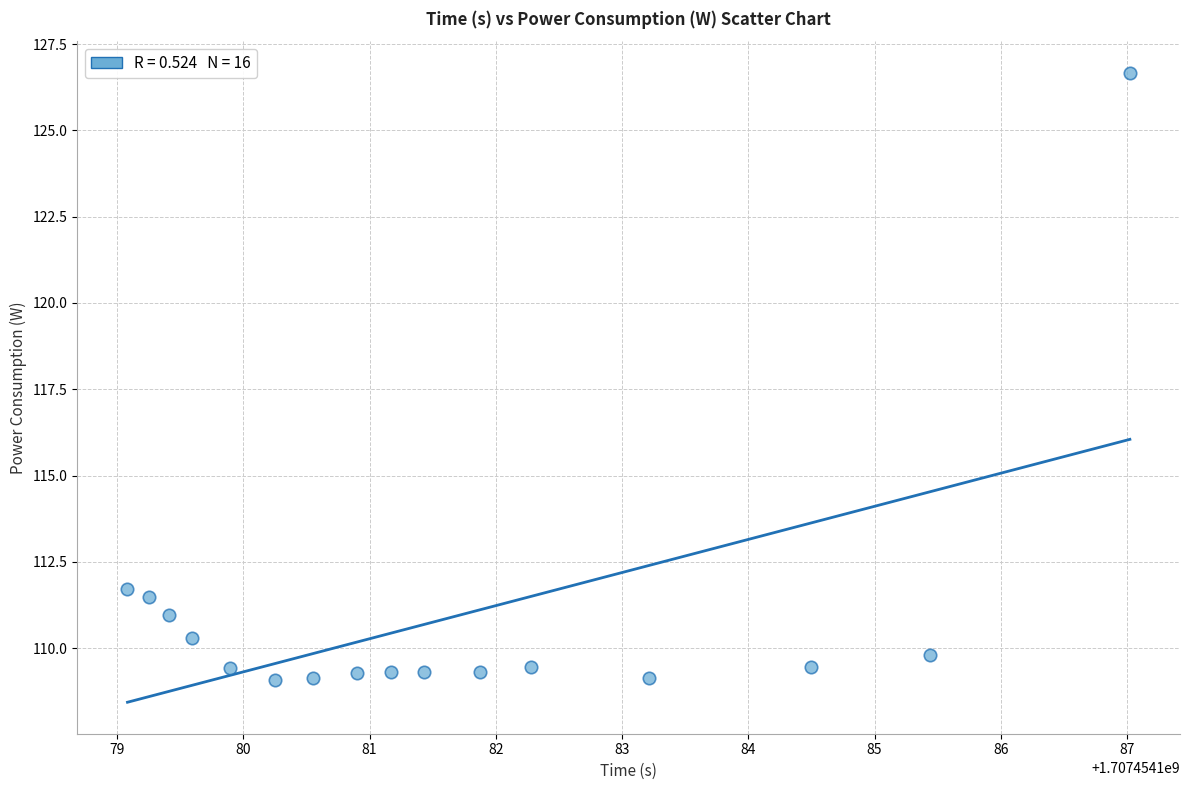

What Y value in the scatter plot is closest to 117?

111.7